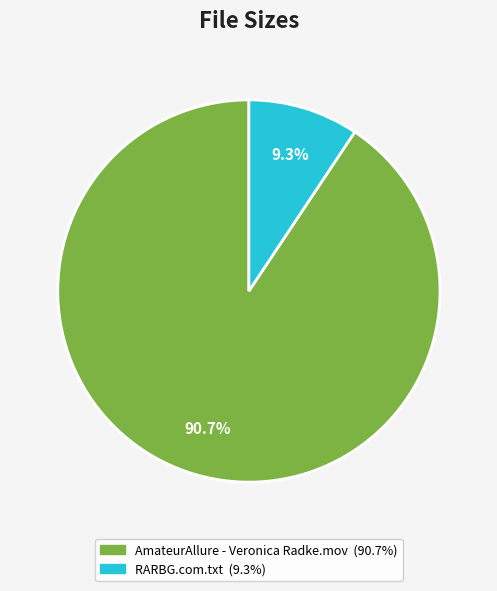

To the nearest percent, what portion does AmateurAllure - Veronica Radke.mov represent?

91%